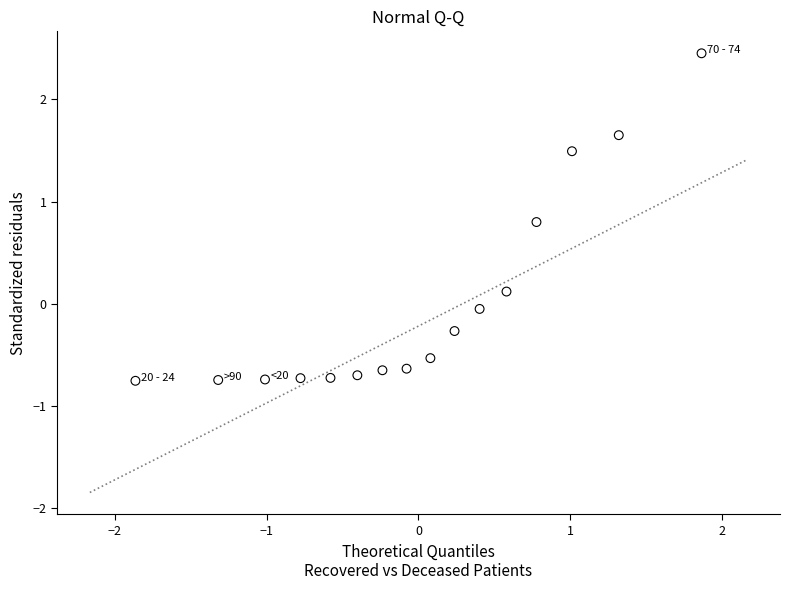

What is the range of X values (max minus min)?

3.7